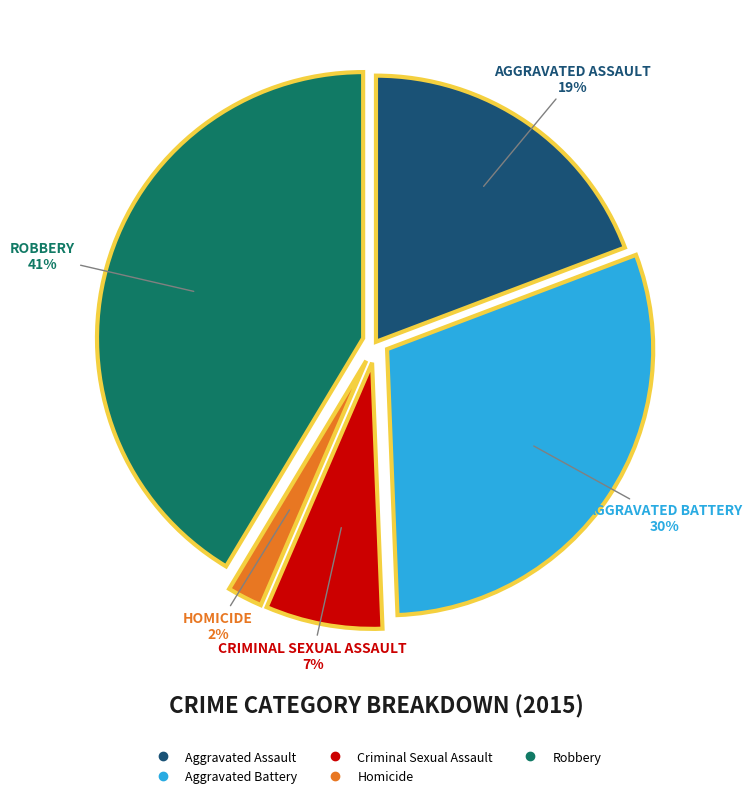

How many slices are in this pie chart?

5